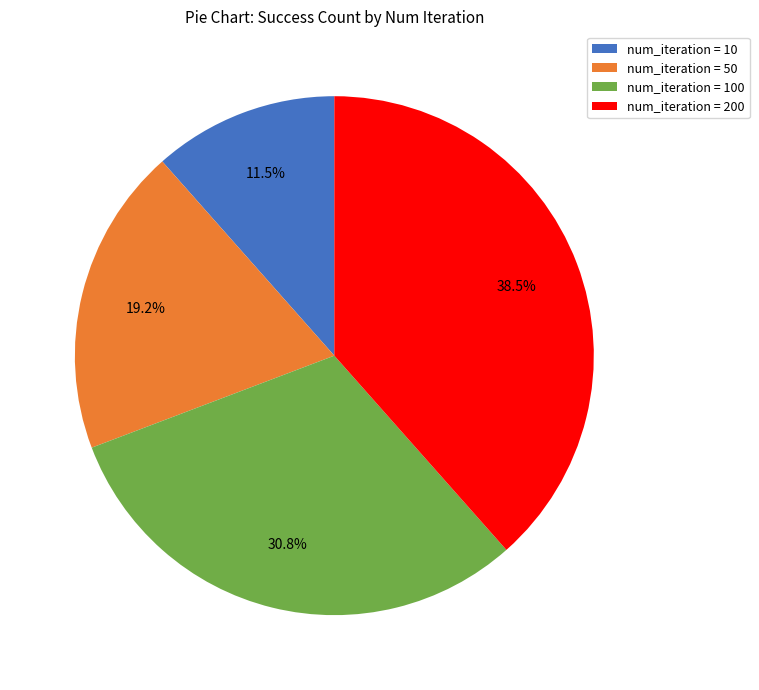

Which has a higher value, num_iteration = 10 or num_iteration = 50?

num_iteration = 50